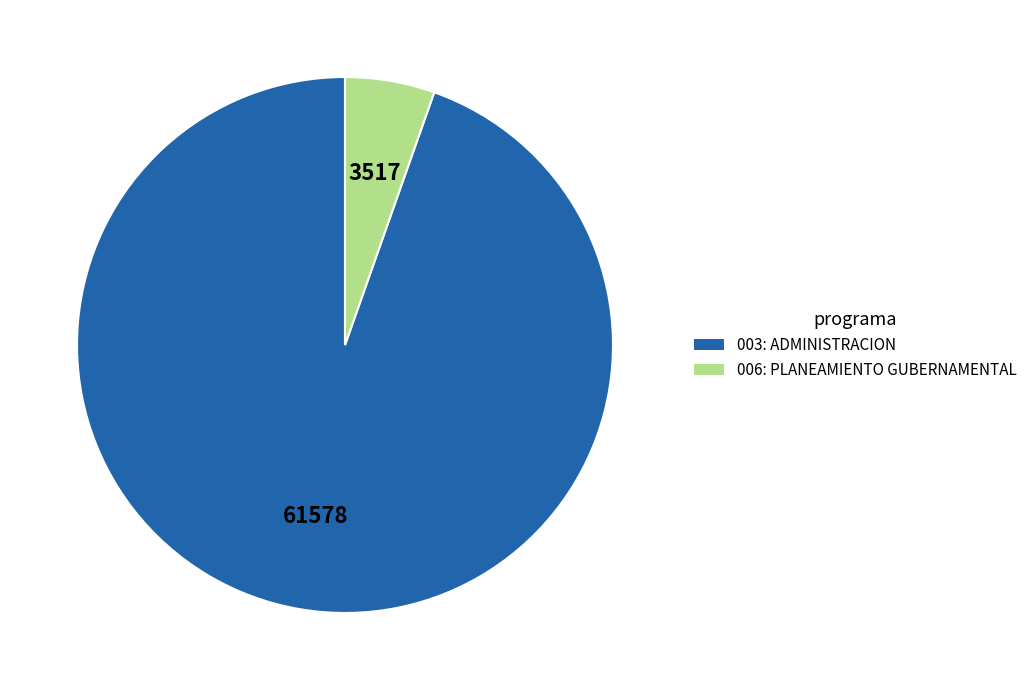

How many segments does this pie chart have?

2